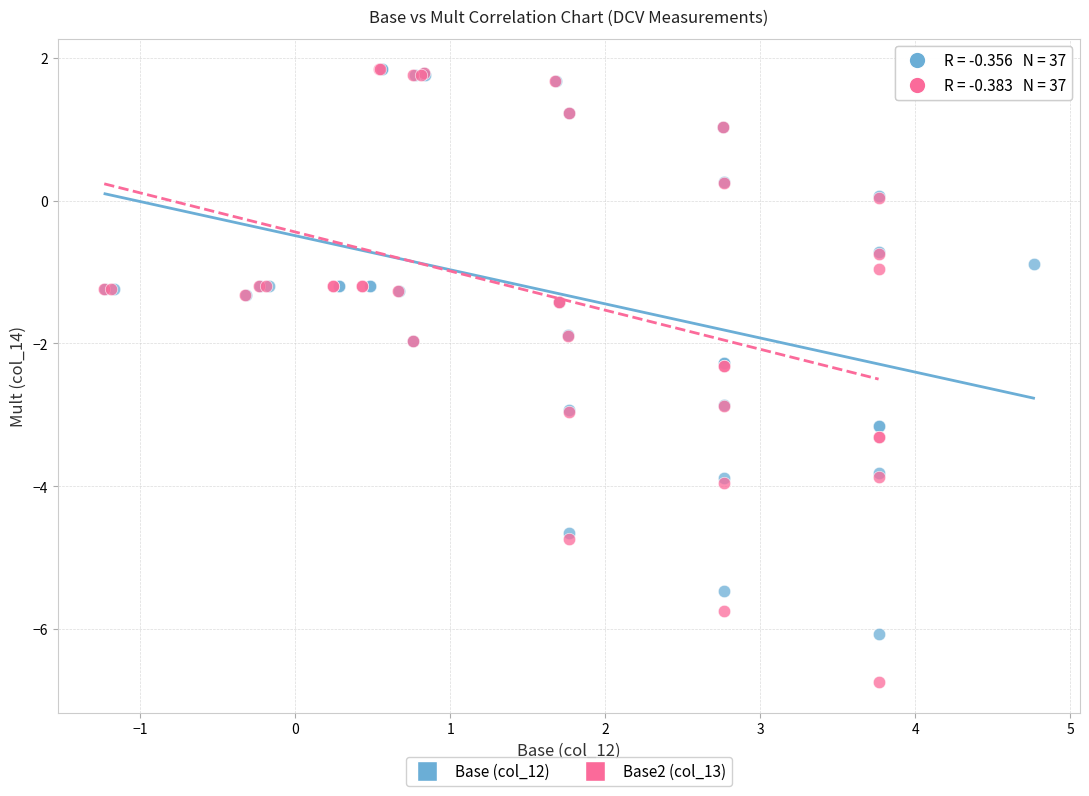

Which series reaches the minimum Y coordinate?

Base2 (col_13)